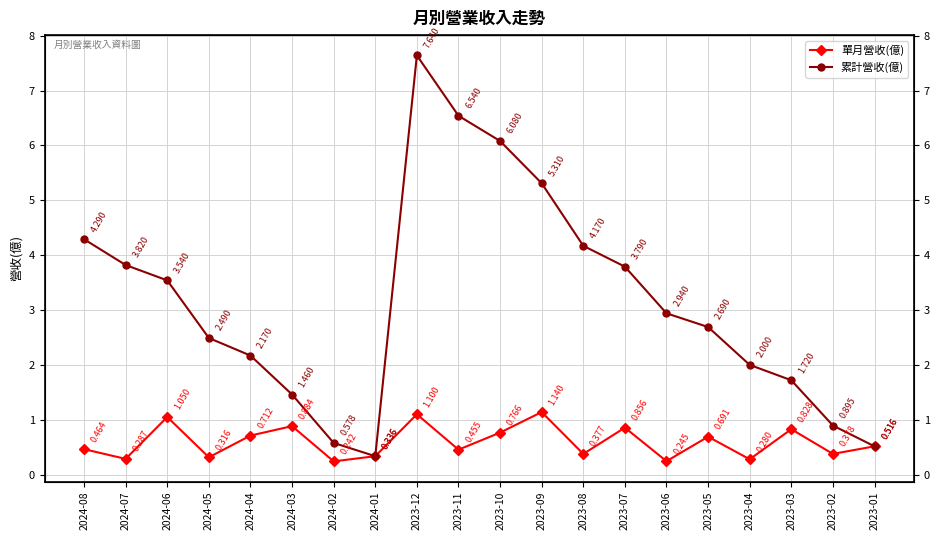

Which series has the largest range (max minus min)?

累計營收(億)